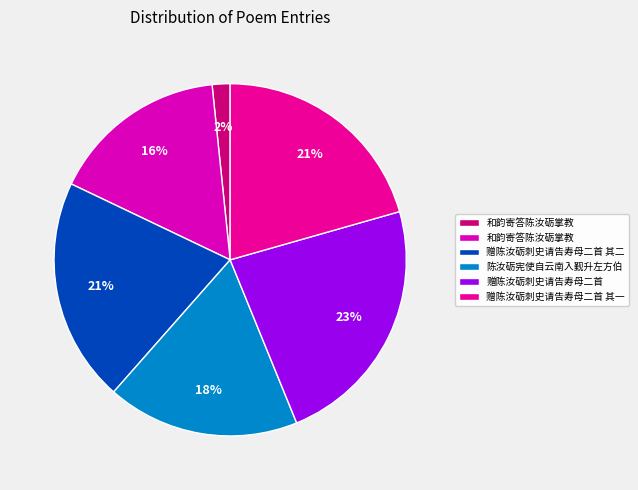

To the nearest percent, what is the difference between the largest and smallest slice percentages?

22%